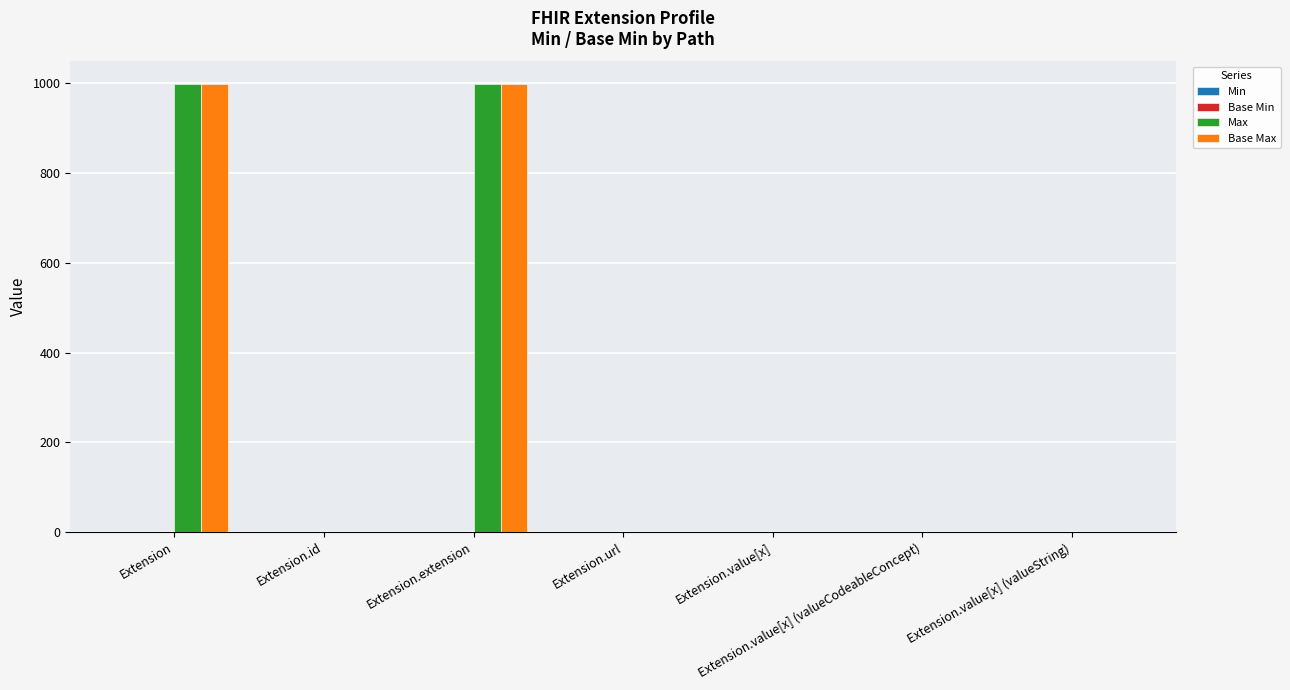

What is the greatest value displayed?

999